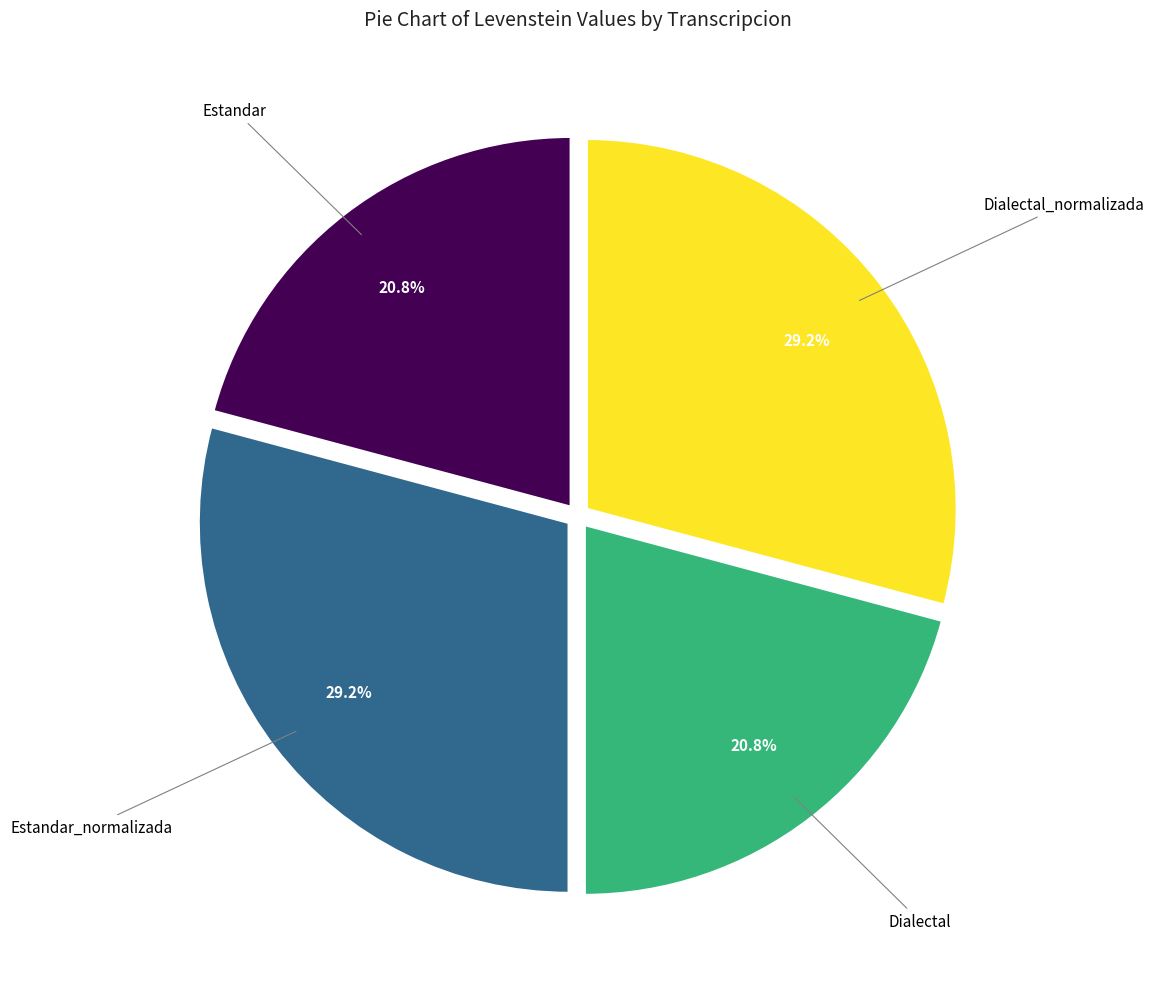

Is there any slice that represents more than half of the pie?

No